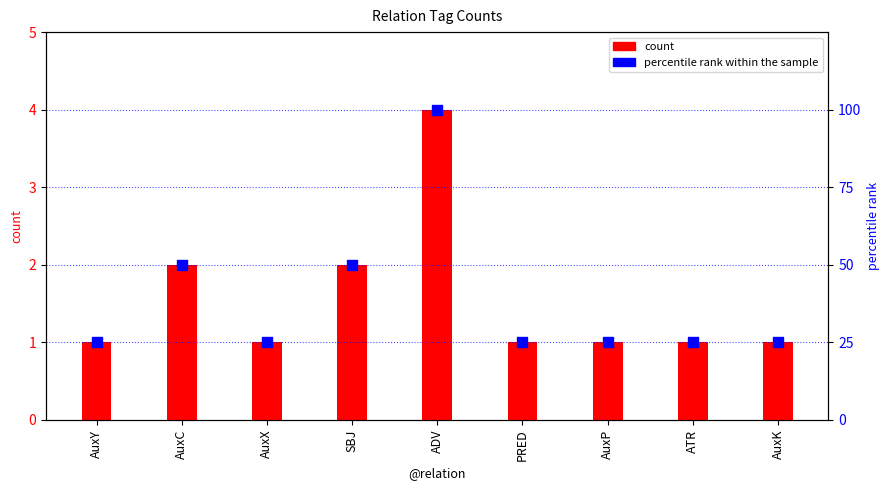

Which series has the widest spread of Y values?

percentile rank within the sample